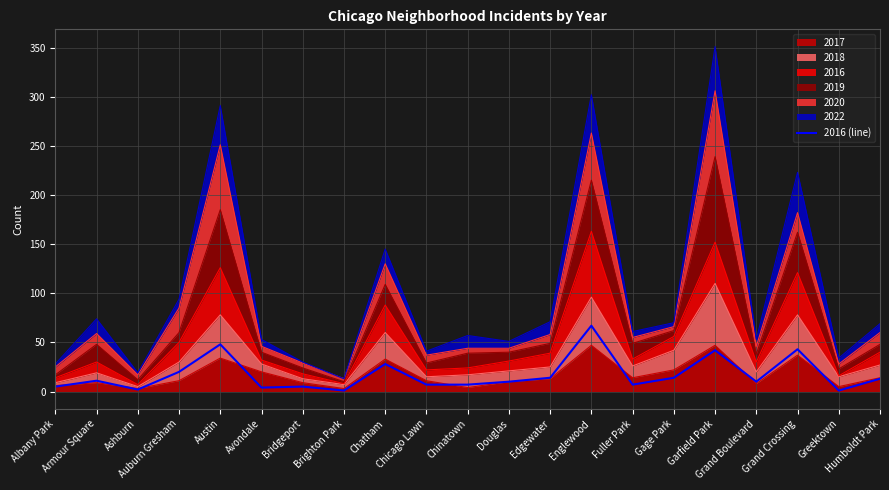

What is the difference between the second highest and minimum values?

47